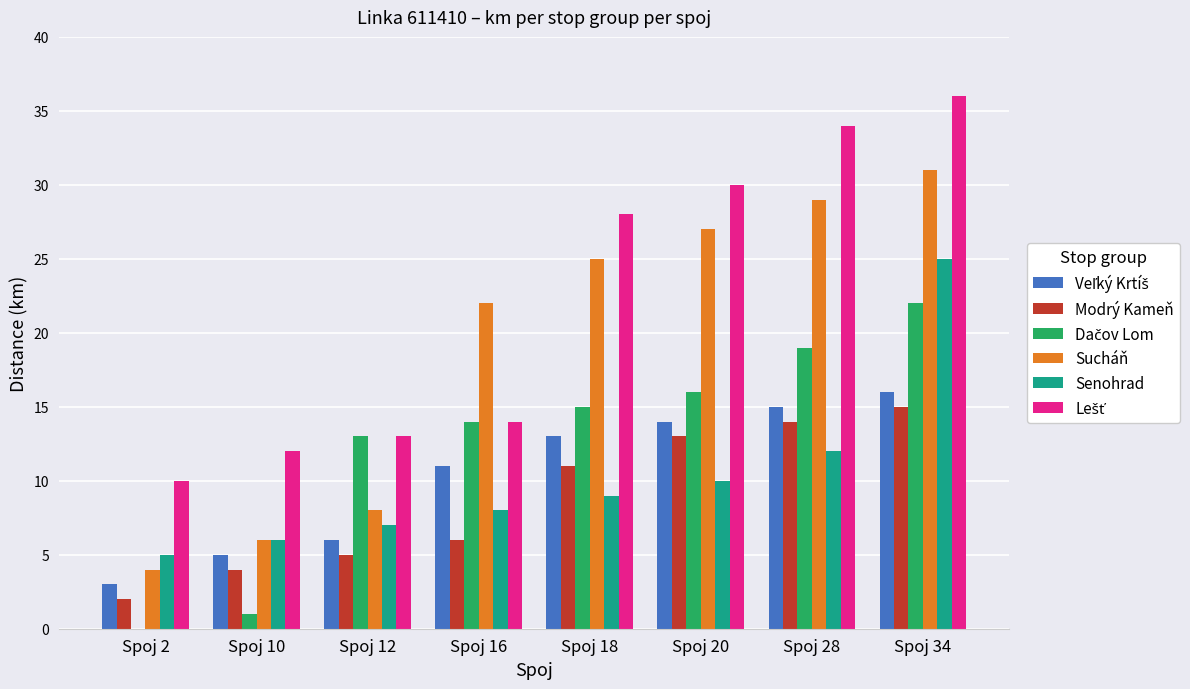

The Modrý Kameň series shows 2 at Spoj 10. True or false?

False